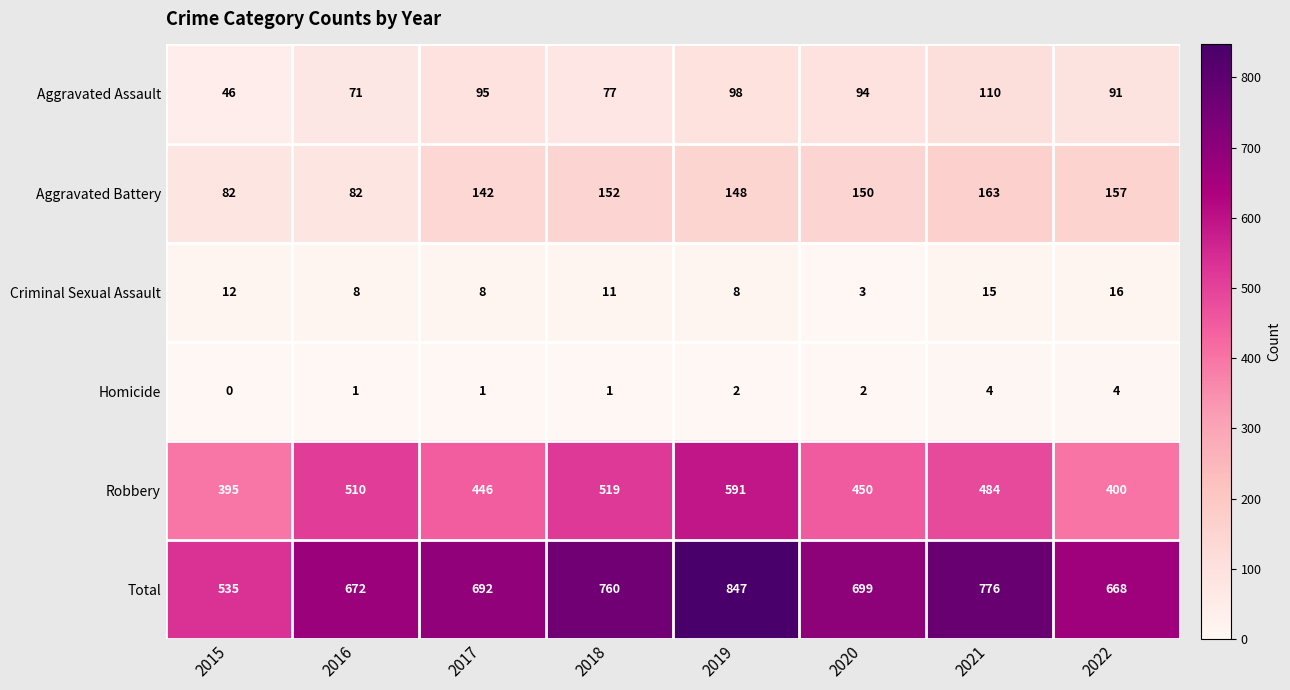

Is it true that Aggravated Assault equals 42 at 2018?

False